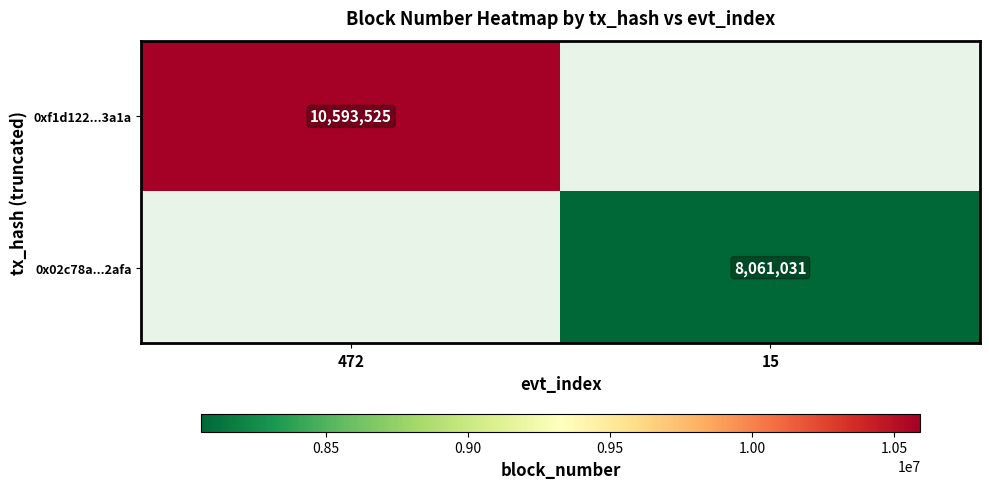

What is the smallest value displayed?

8061031.0